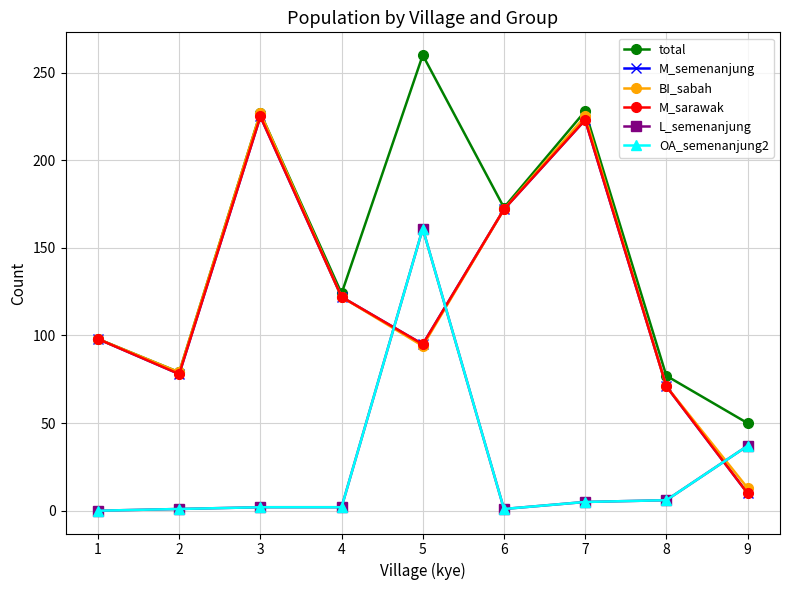

Which category has the lowest value in the M_sarawak series?

9